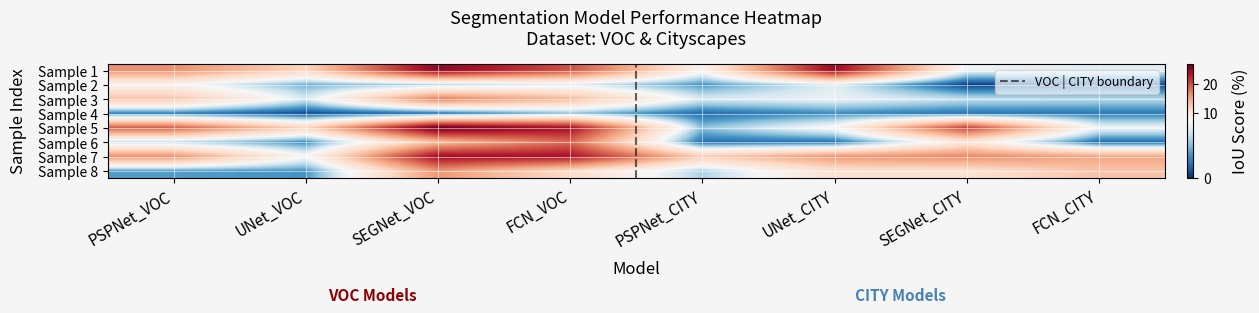

Reading left to right, list all the values displayed in this chart.

PSPNet_VOC: 0=16.5	1=7.9	2=13.1	3=2.4	4=19.3	5=5.5	6=16.4	7=3.2
UNet_VOC: 0=11.6	1=3.7	2=6.2	3=0.8	4=11.6	5=2.7	6=7.6	7=2.9
SEGNet_VOC: 0=25.4	1=5.3	2=17.5	3=2.1	4=27.2	5=13.5	6=24.5	7=16.0
FCN_VOC: 0=20.0	1=6.5	2=13.7	3=4.5	4=24.1	5=18.6	6=23.8	7=11.1
PSPNet_CITY: 0=8.1	1=3.0	2=6.2	3=1.6	4=4.4	5=1.8	6=12.4	7=5.1
UNet_CITY: 0=24.6	1=6.5	2=6.9	3=2.7	4=7.8	5=1.9	6=16.2	7=10.4
SEGNet_CITY: 0=7.0	1=0.4	2=5.6	3=2.0	4=20.9	5=9.5	6=17.0	7=10.4
FCN_CITY: 0=6.5	1=0.7	2=5.3	3=2.1	4=7.1	5=1.6	6=15.1	7=13.0